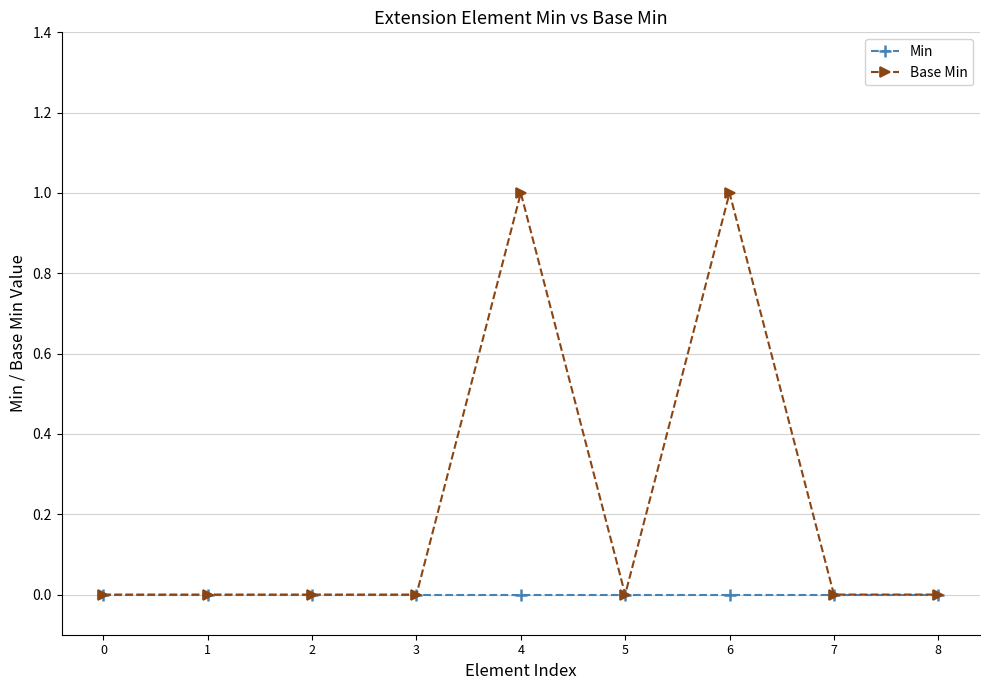

Reading left to right, extract all data points from this chart.

Min: 0	0	0	0	0	0	0	0	0
Base Min: 0	0	0	0	1	0	1	0	0